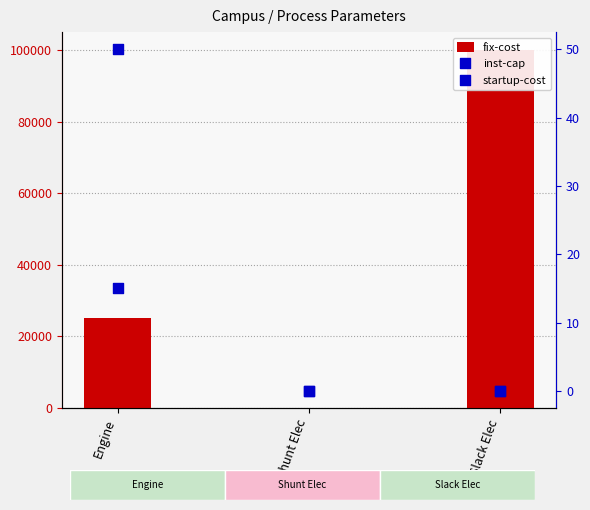

Which series has the largest total across all categories?

fix-cost